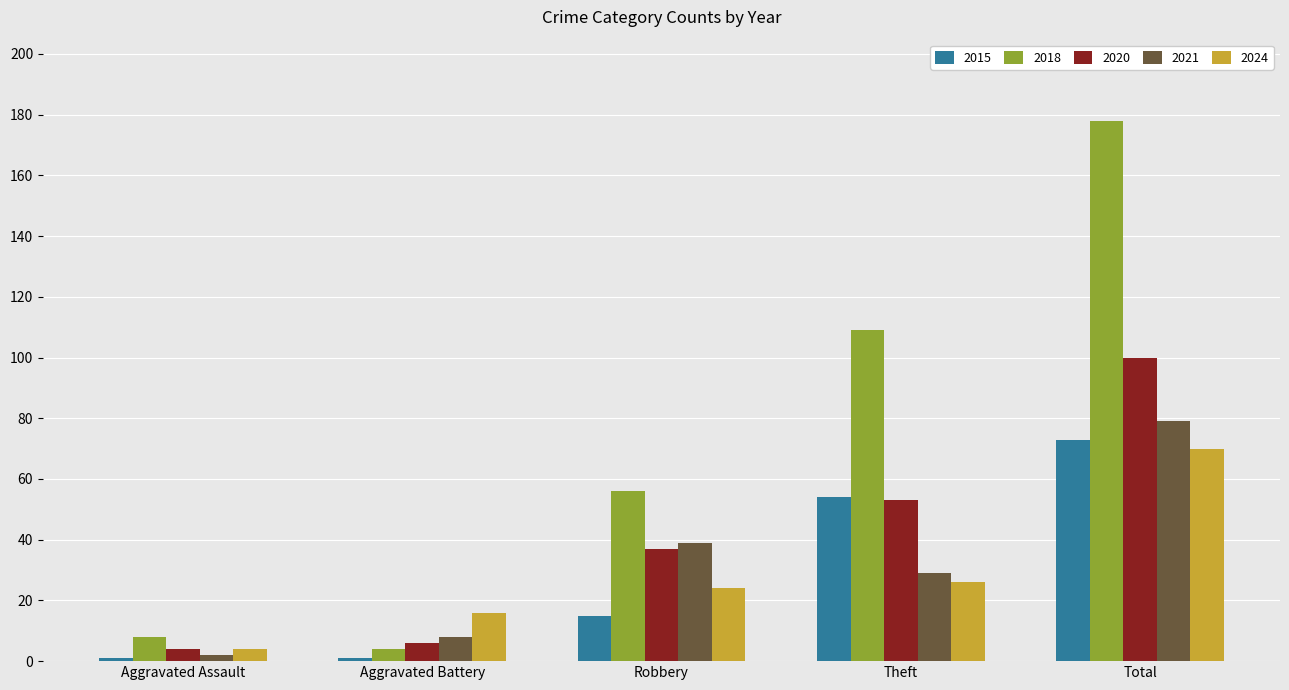

Is the value of 2018 at Aggravated Battery greater than the value of 2020 at Robbery?

No